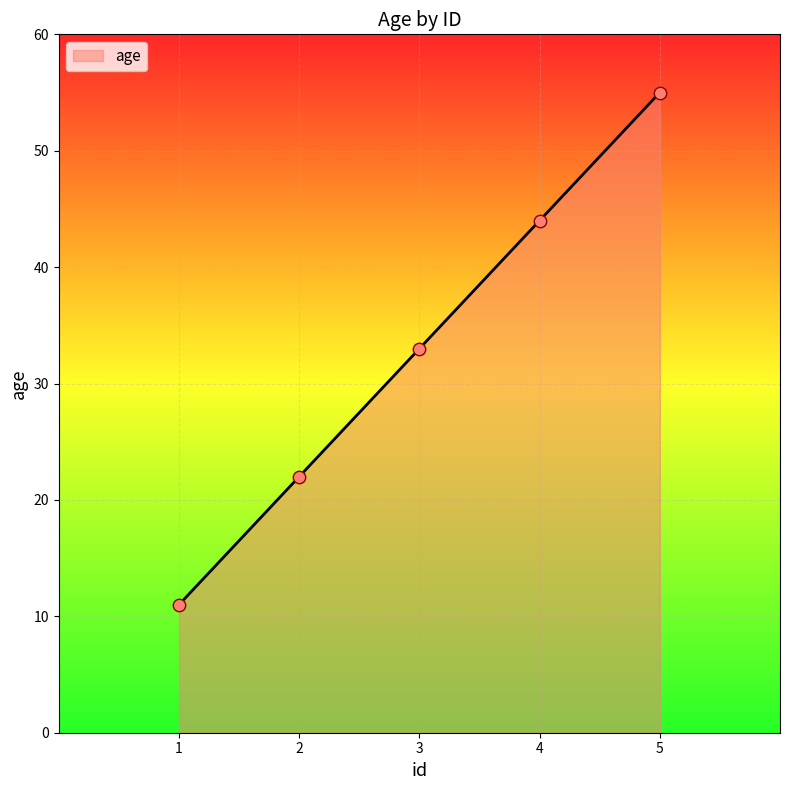

Approximately how many times larger is the value at 2 compared to 1?

2.0